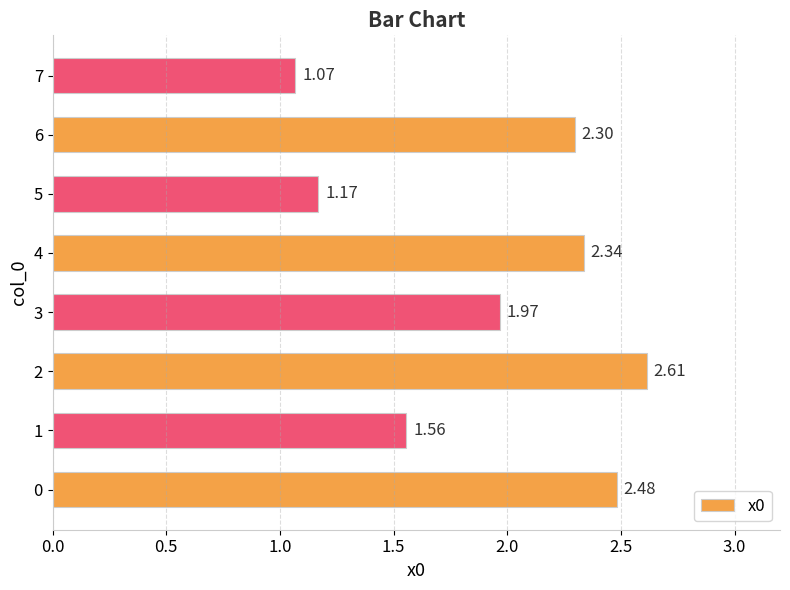

What is the ratio of the value at 4 to the value at 6?

1.0